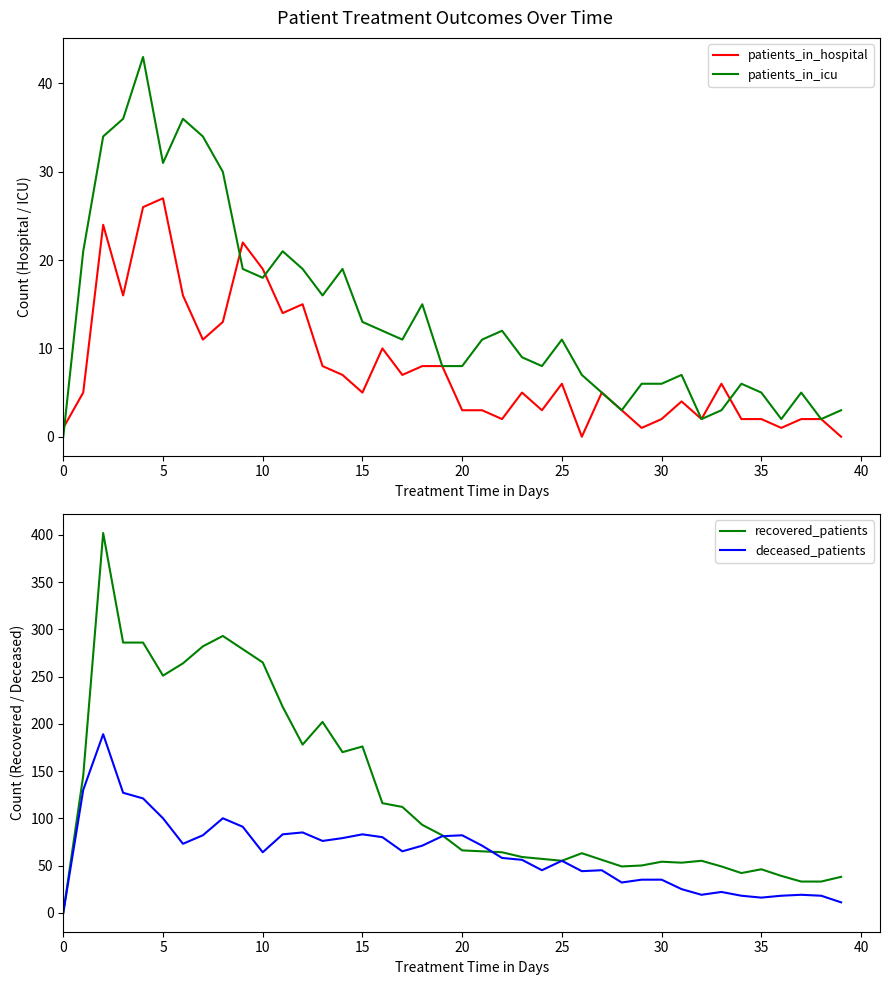

What is the highest value of the deceased_patients series?

189